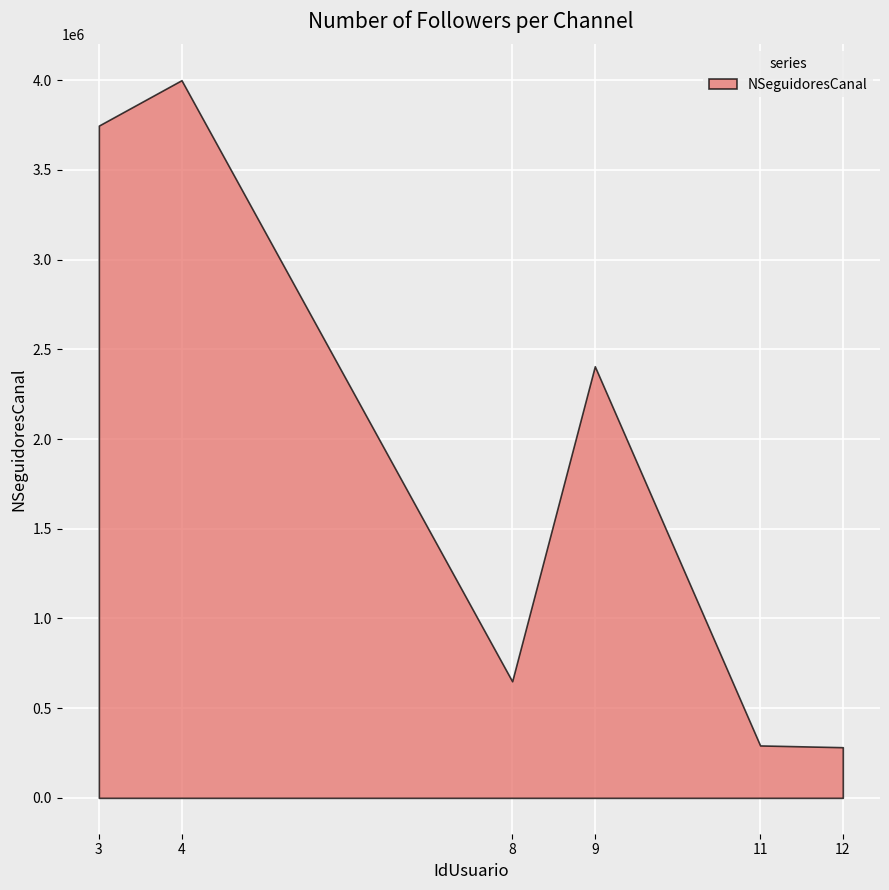

How many interior local valleys (lower than both neighbors) does the data have?

1